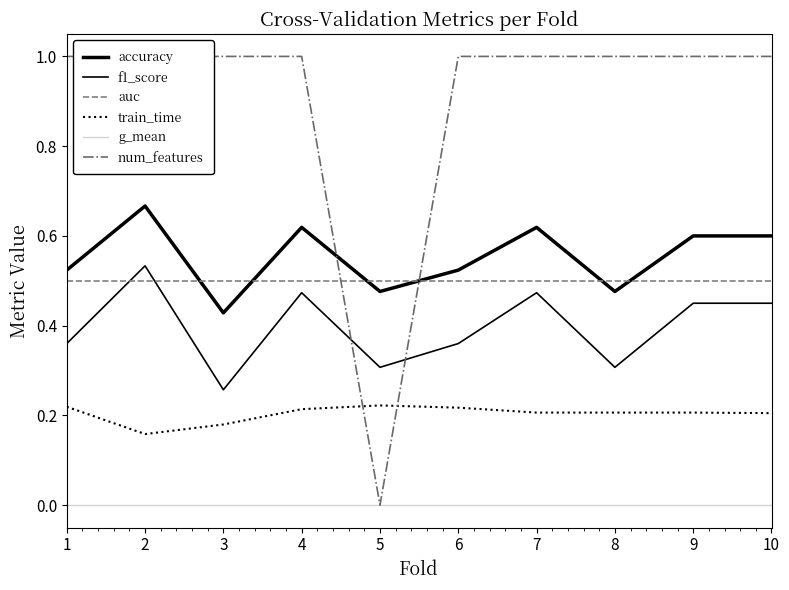

Where do auc and f1_score first cross each other?

1 and 2